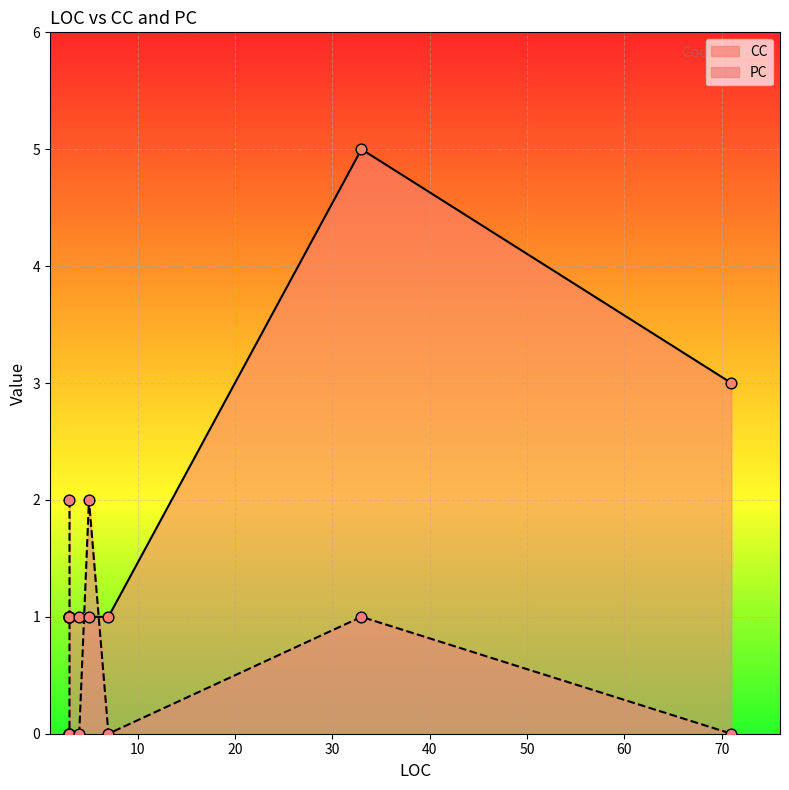

Which series reaches the minimum Y coordinate?

PC